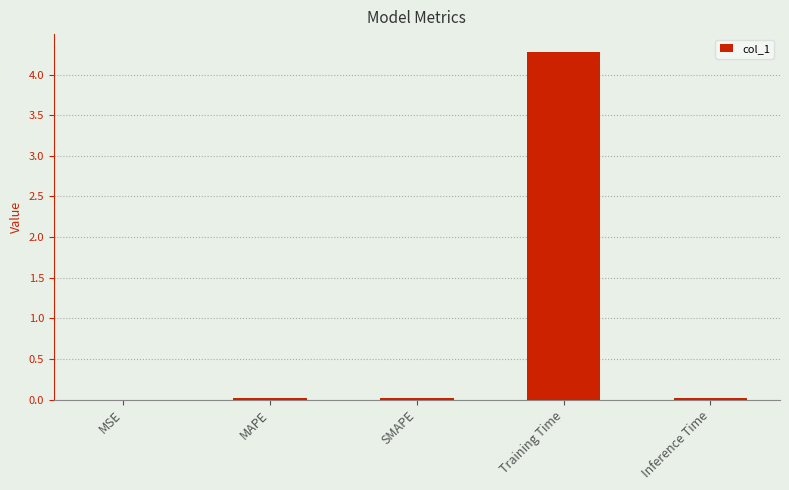

At which category does the chart reach its peak across all series?

Training Time